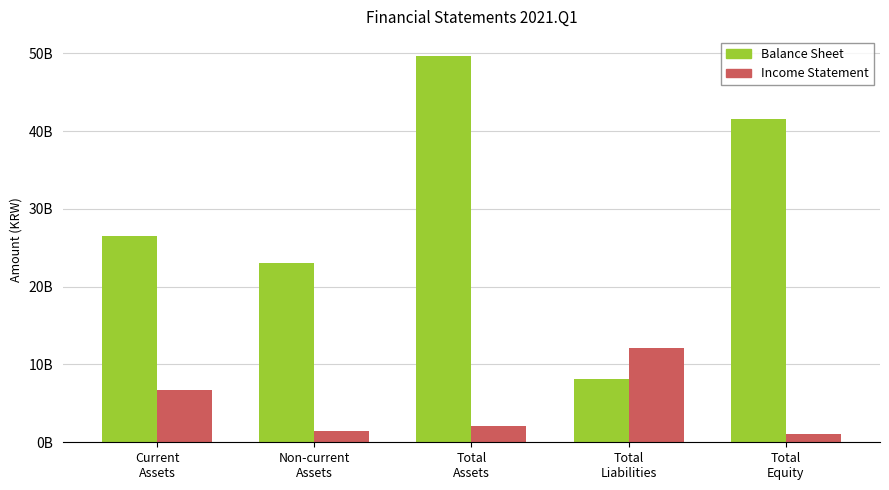

Which series has the largest range (max minus min)?

Balance Sheet